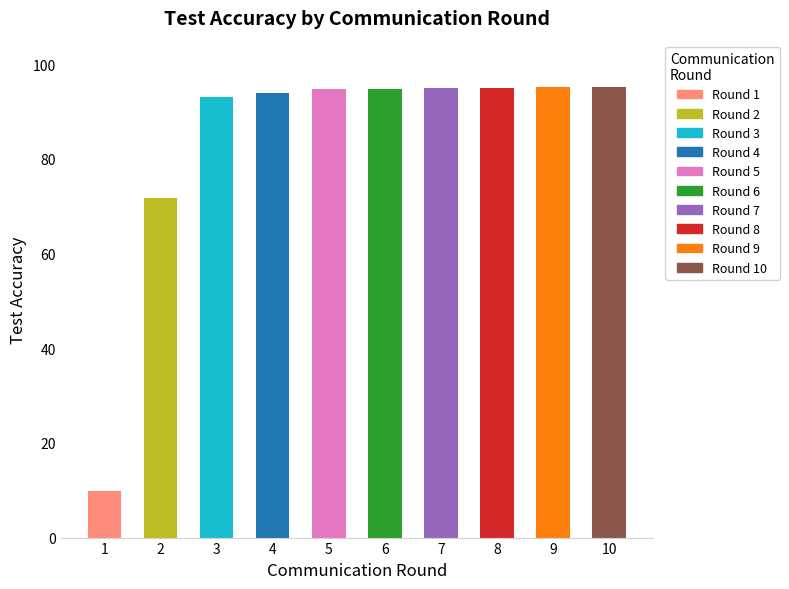

What is the minimum value shown in the chart?

9.7